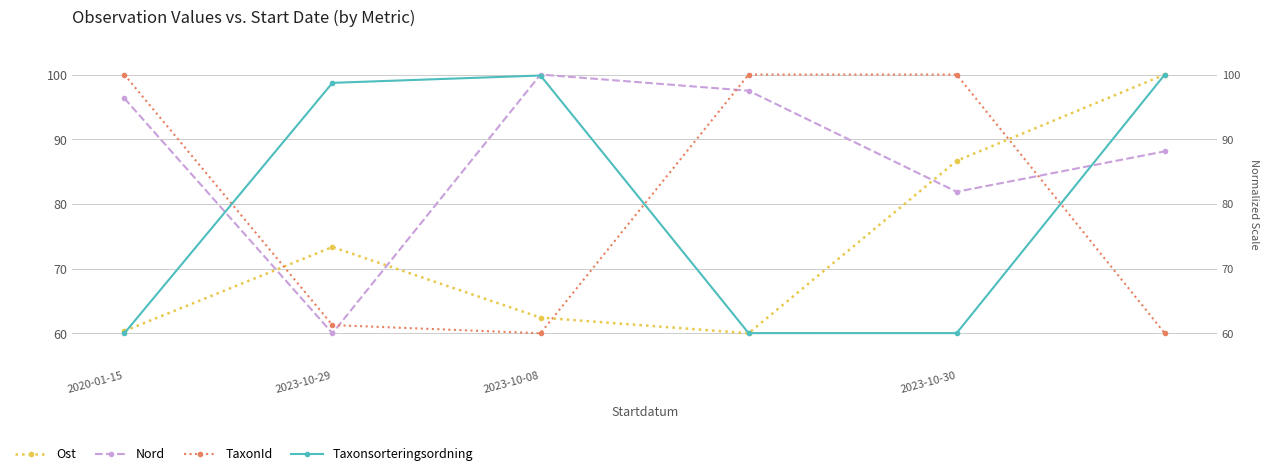

What is the spread (max minus min) of values at 2020-01-15?

40.0